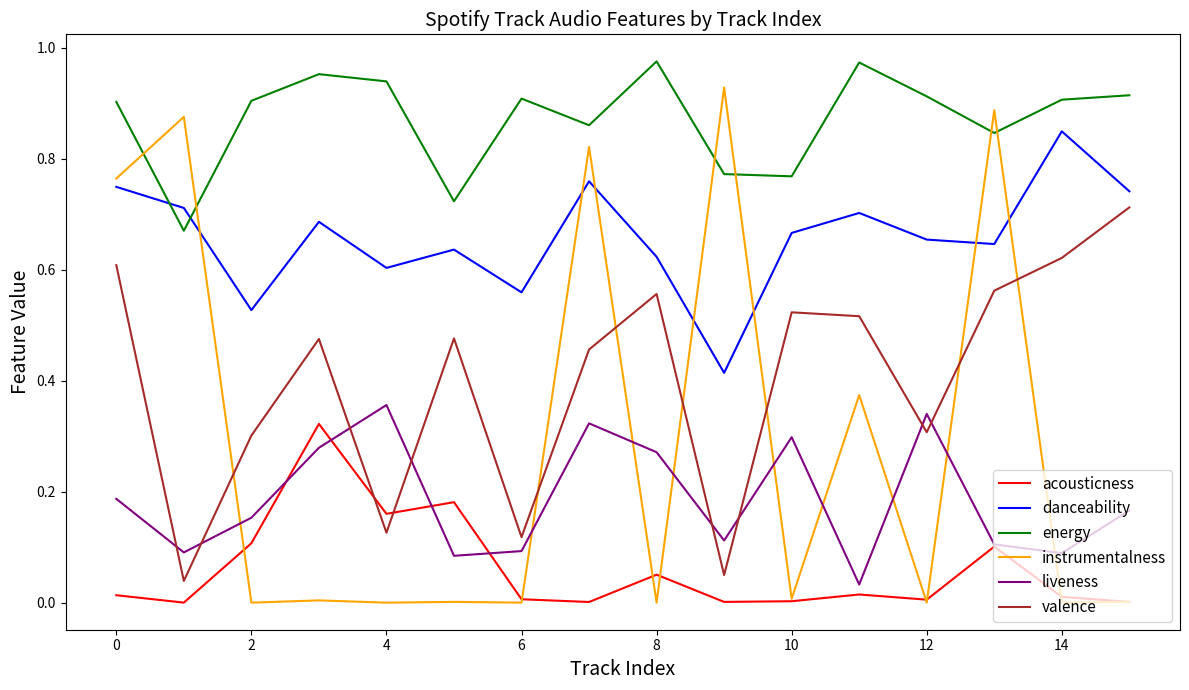

True or false: valence and instrumentalness intersect in this chart.

True